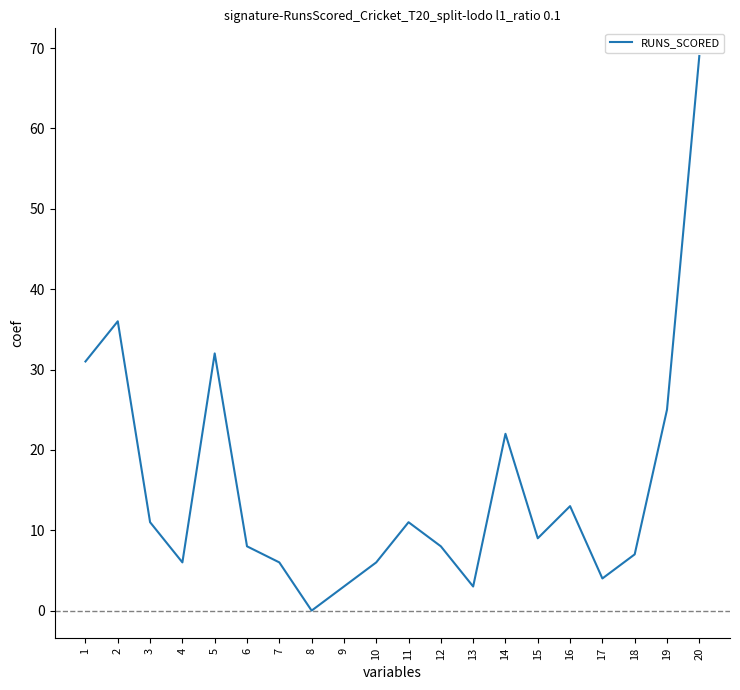

Which has a higher value, 16 or 17?

16